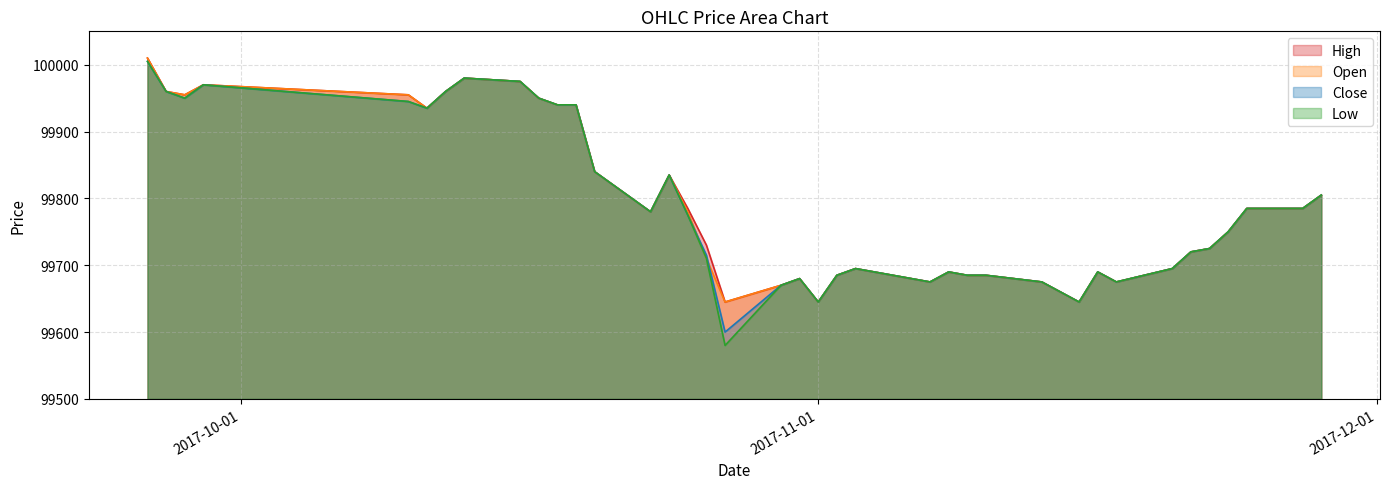

Which category has the highest value in the Close series?

2017-09-26